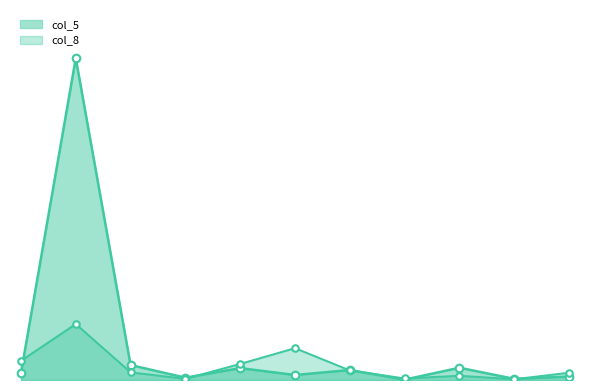

Is the value of col_5 at 31 greater than the value of col_8 at 34?

Yes